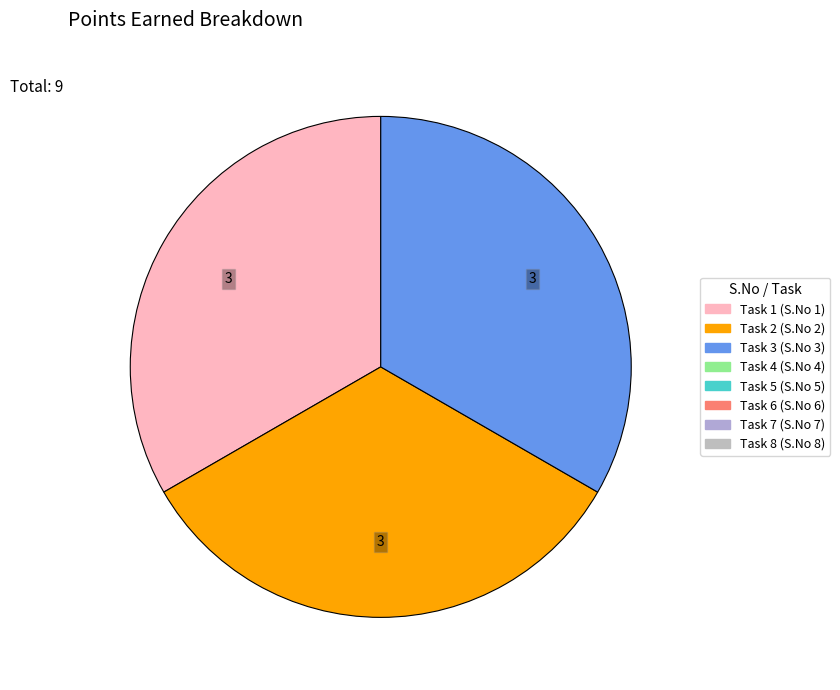

Is there a majority slice in this chart?

No